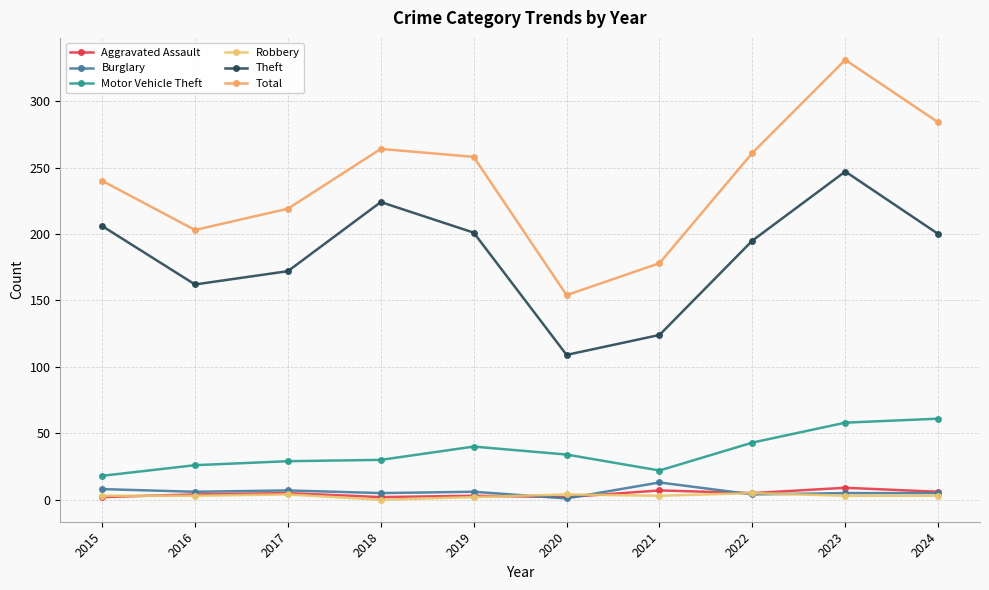

At which category is the sum across all series the highest?

2023